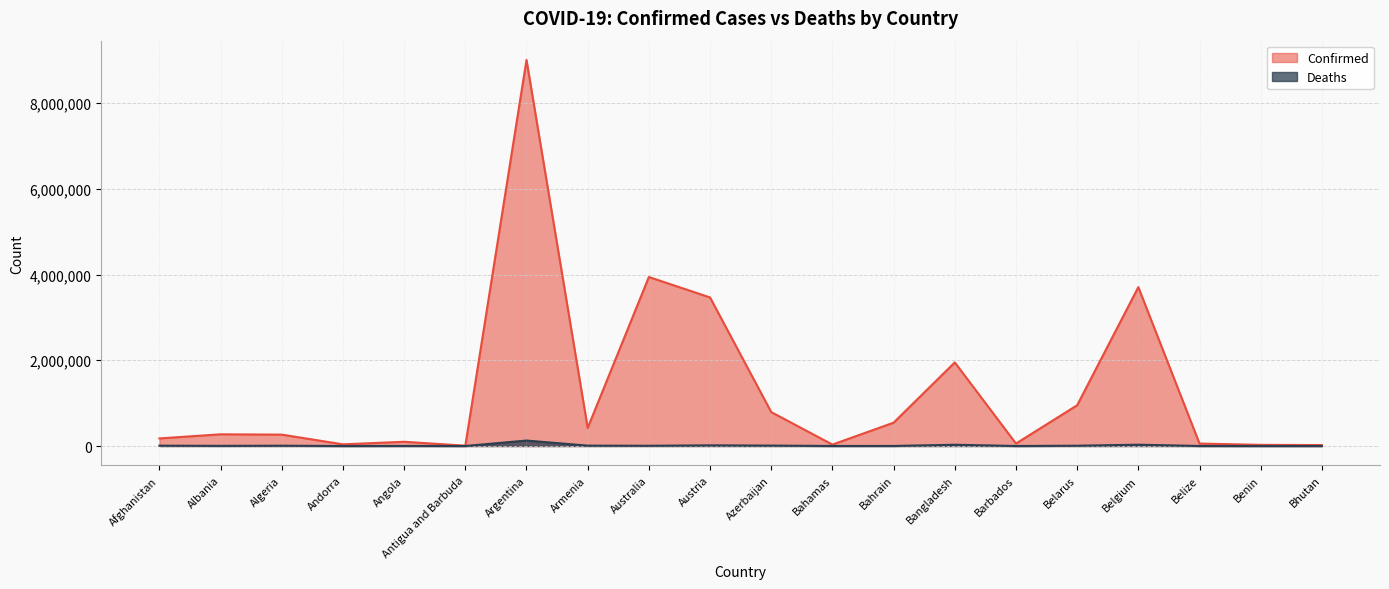

What is the label of the 17th point from the left?

Belgium